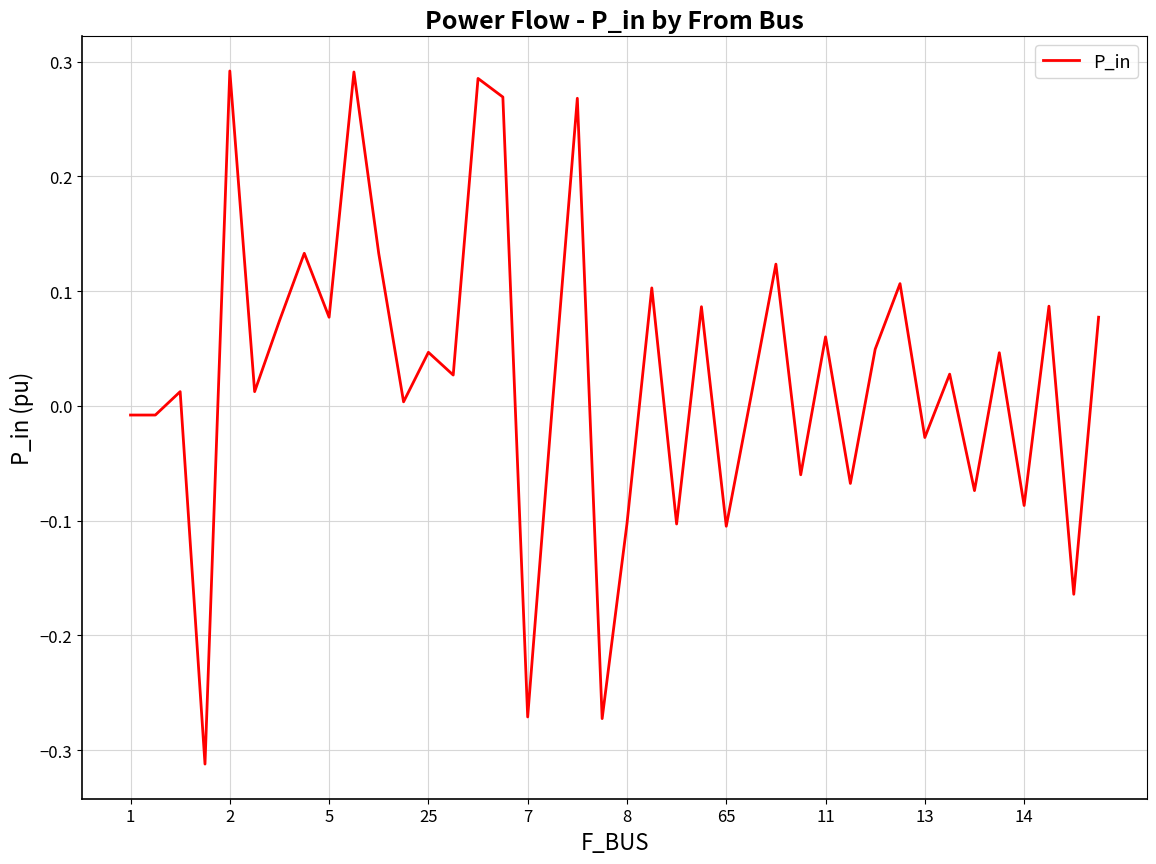

What is the difference between the maximum and minimum values?

0.6